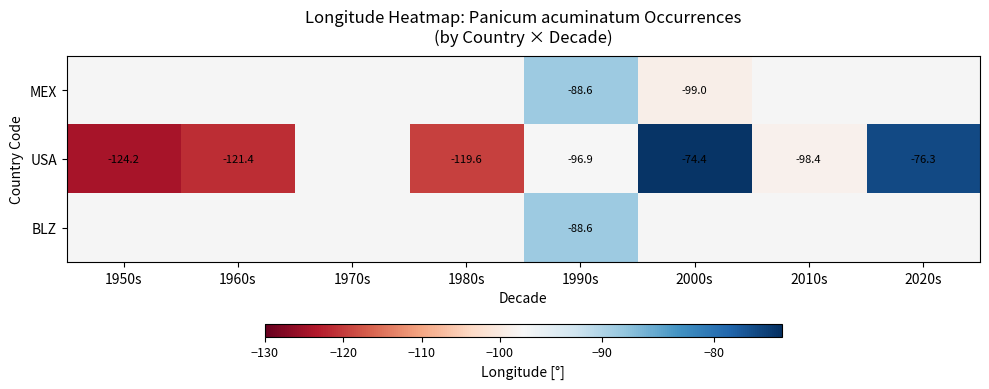

Which label corresponds to the largest value in the chart?

2000s